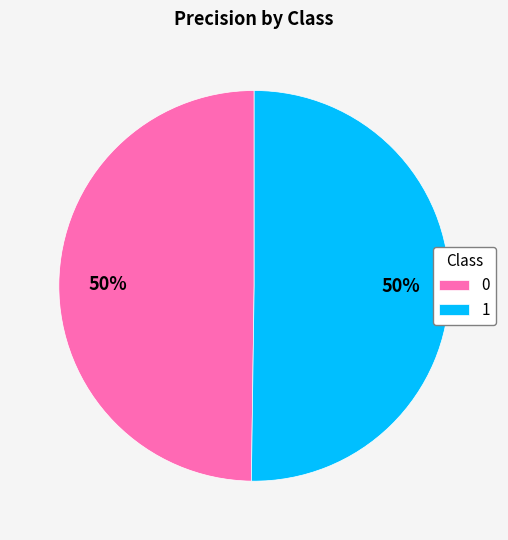

What percentage is the 1 slice, to the nearest percent?

50%